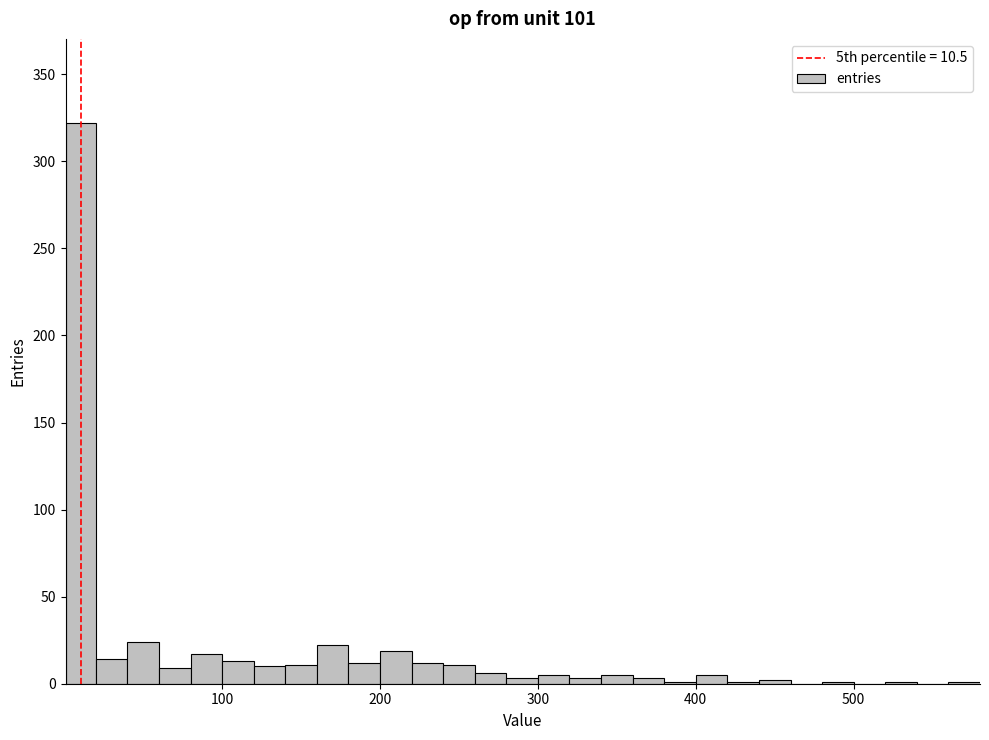

Around what value on the x-axis is the tallest bar? Give the approximate position of its centre, as read against the axis.

10